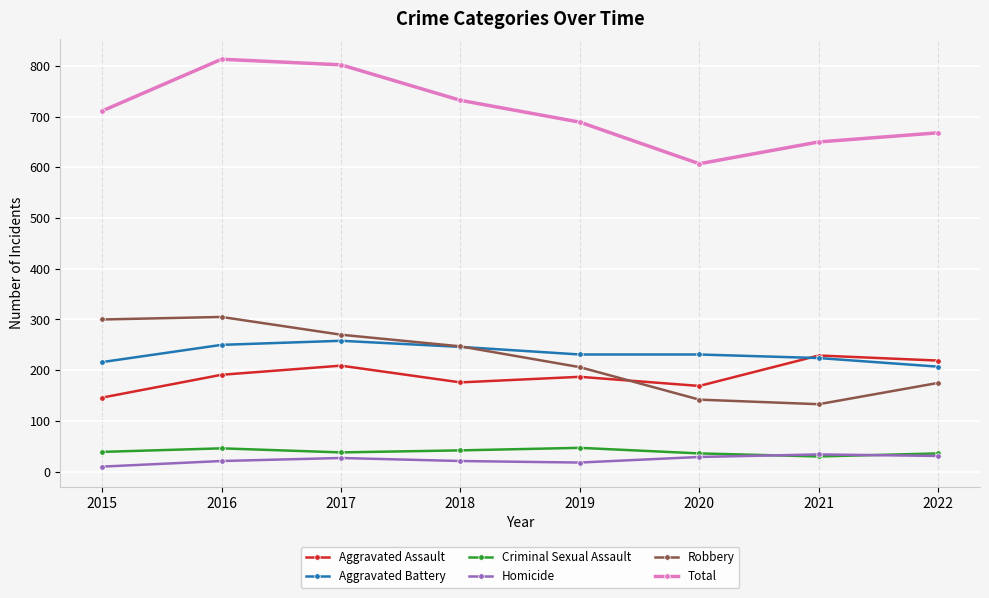

What is the value of the Robbery point at the 1st from the left?

300